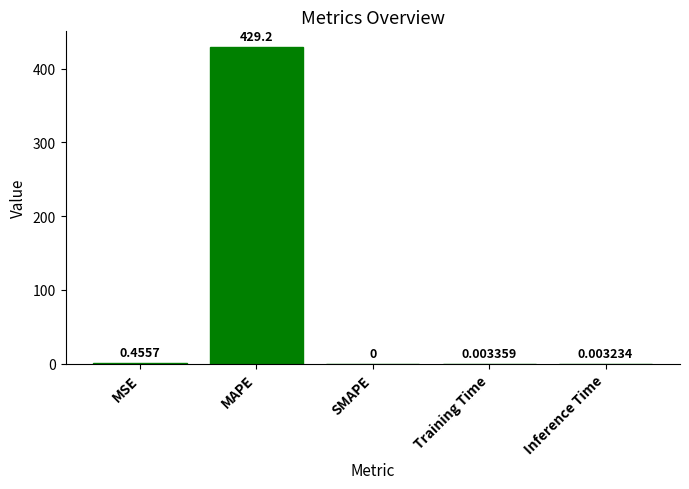

The value at Training Time is 0.0. True or false?

True